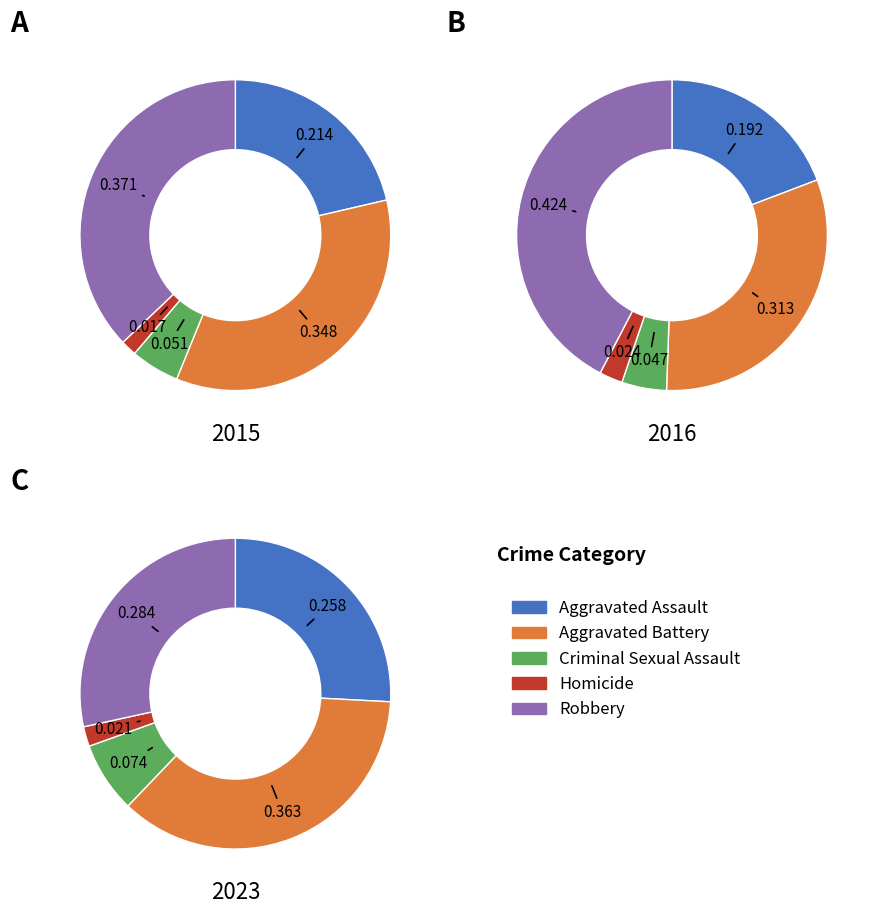

Count the number of slices in the pie.

5